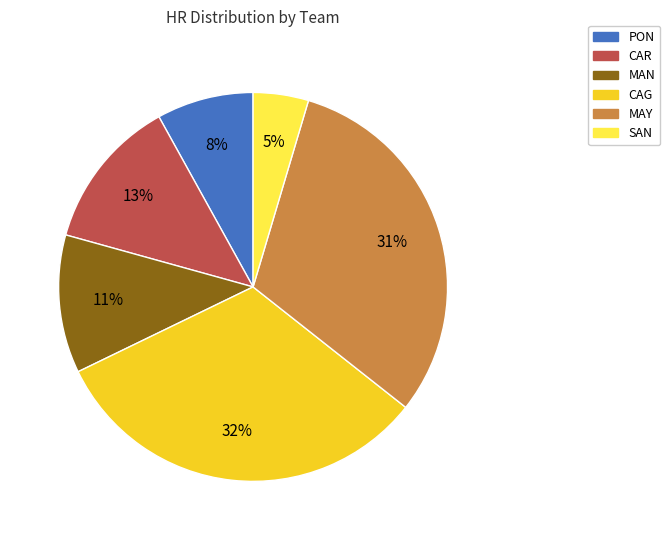

What percentage is the SAN slice, to the nearest percent?

5%